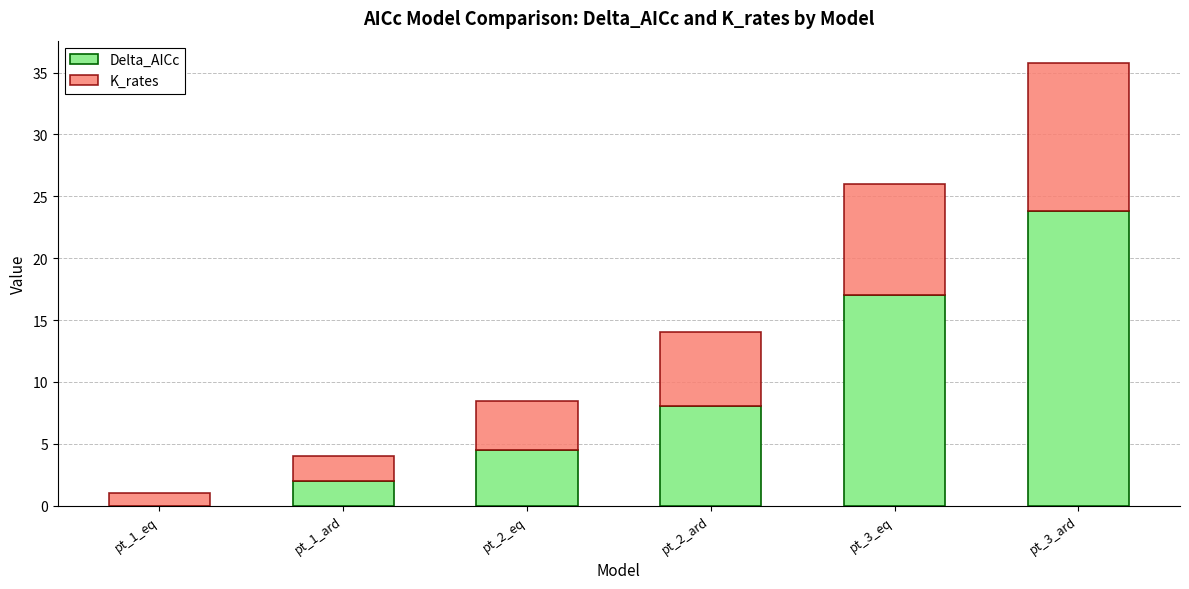

Reading left to right, list the values for the Delta_AICc series.

pt_1_eq=0.0	pt_1_ard=2.0	pt_2_eq=4.5	pt_2_ard=8.1	pt_3_eq=17.0	pt_3_ard=23.8